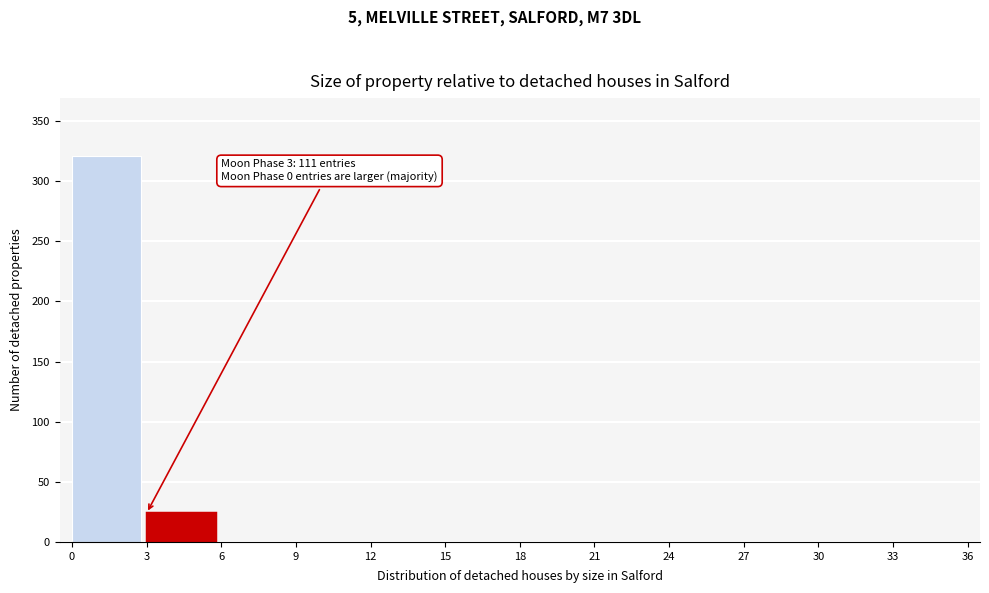

Over which range of the x-axis is the bar tallest?

0 to 3